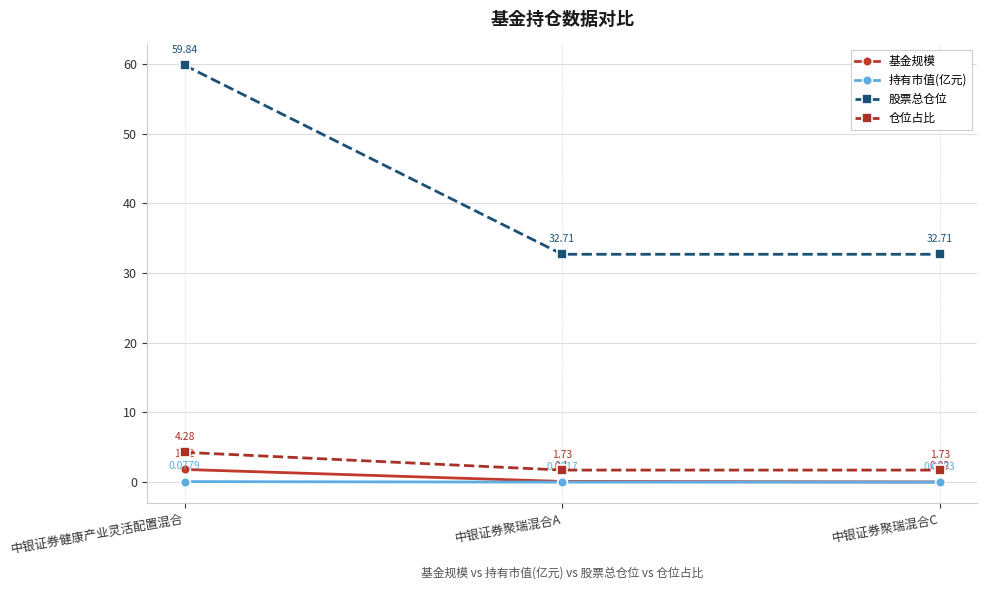

At which label is 基金规模 closest to 0?

中银证券聚瑞混合C